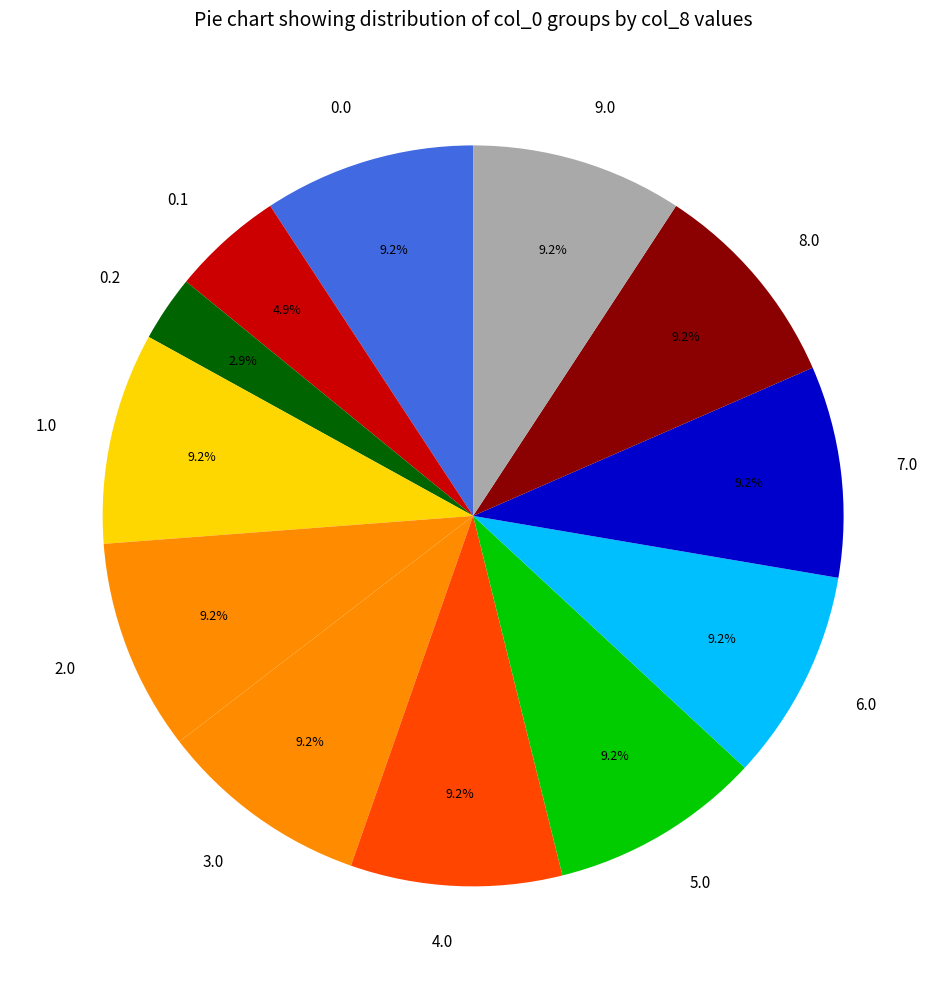

Count the number of slices in the pie.

12